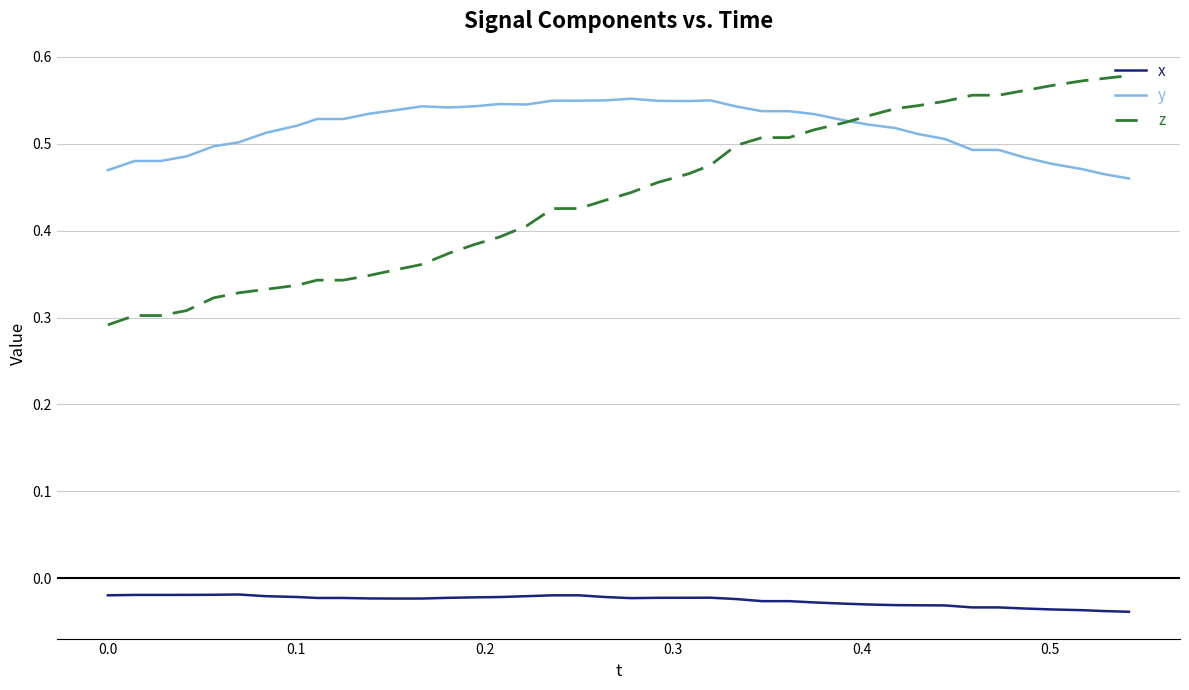

True or false: y and x intersect in this chart.

False